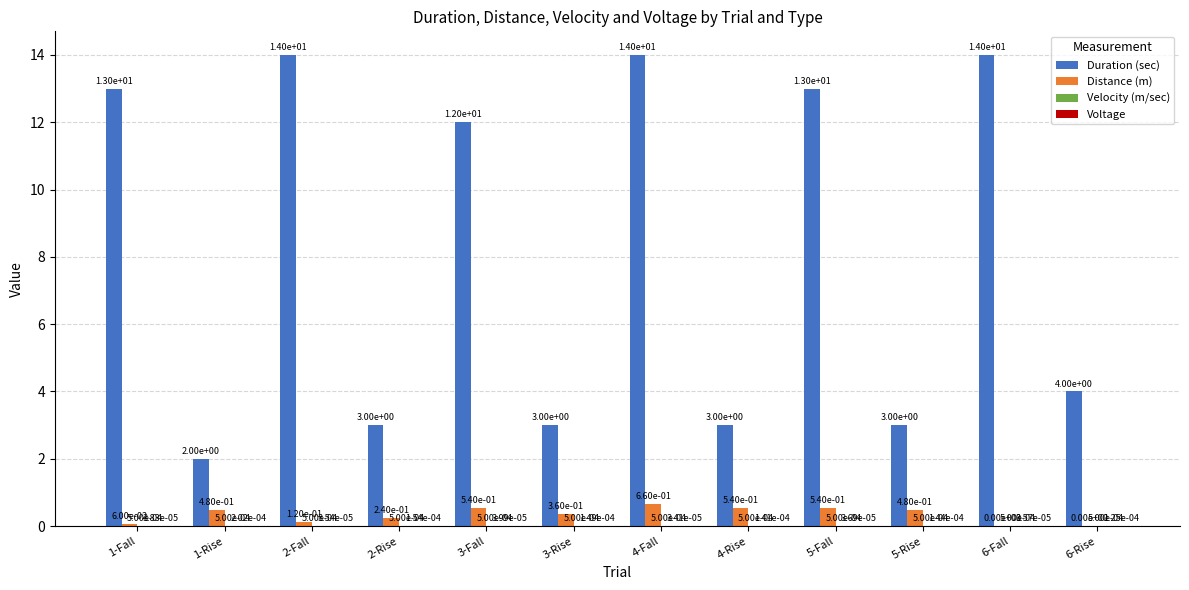

Between 2-Fall and 5-Rise, which series saw the biggest shift?

Duration (sec)